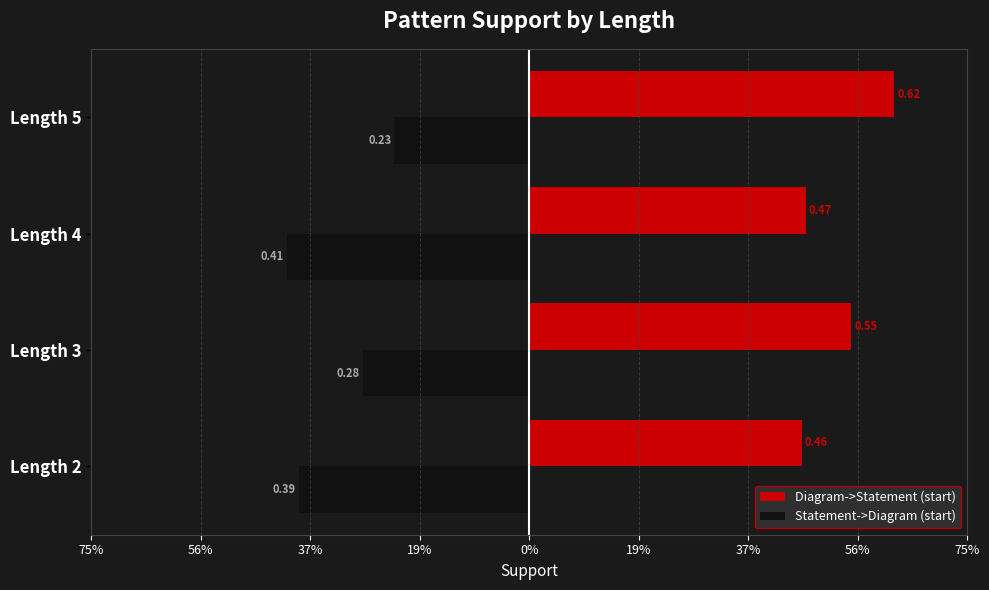

What is the sum of all Statement->Diagram (start) values?

-1.3